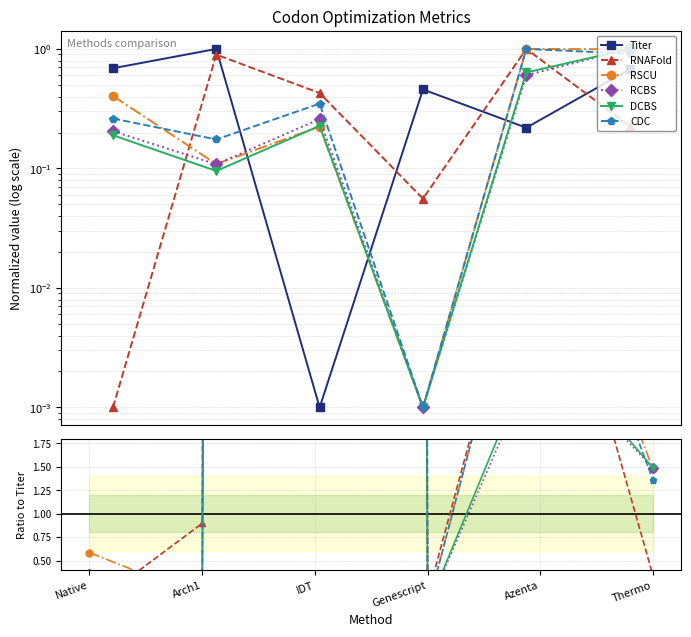

Which series has the largest range (max minus min)?

RNAFold